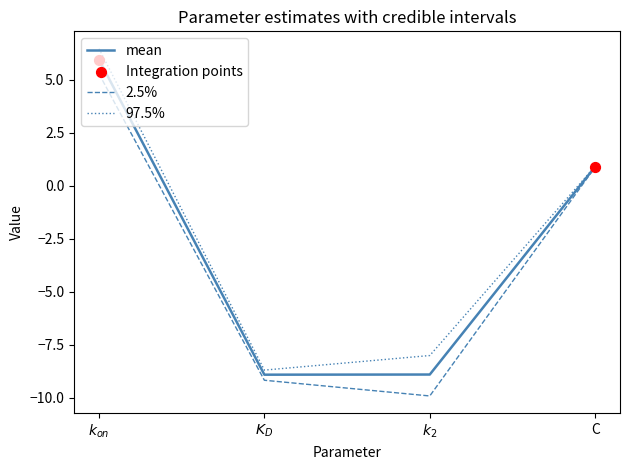

At which category is the sum across all series the highest?

$k_{on}$